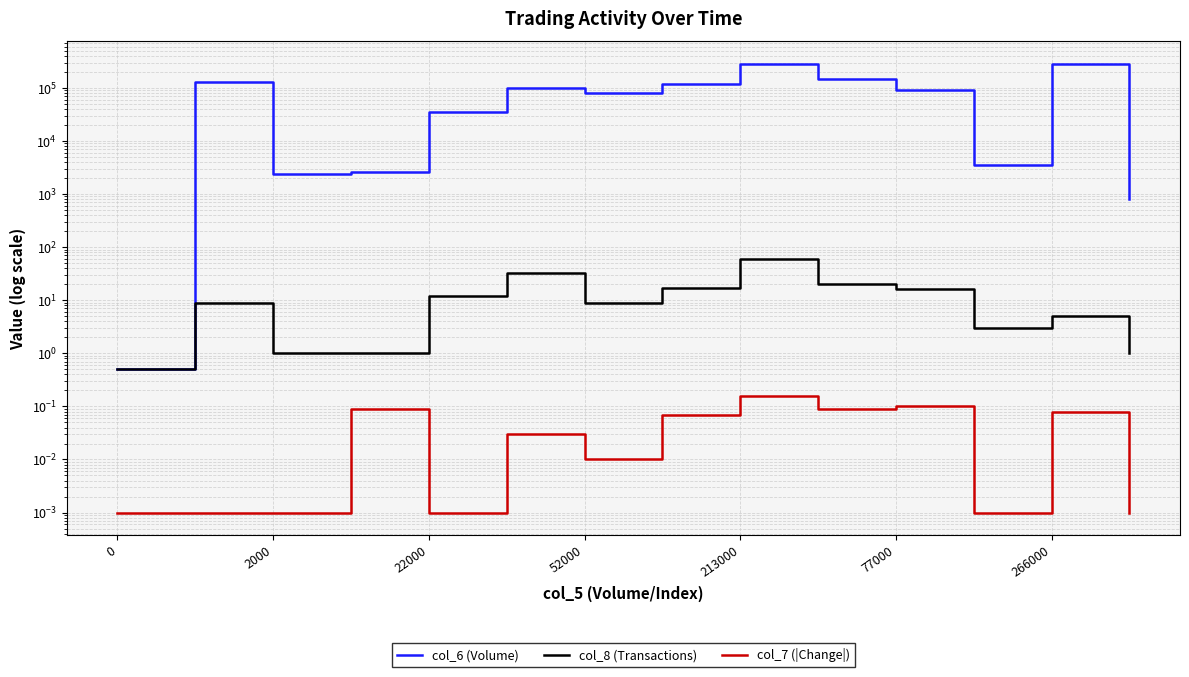

How many lines are shown in the chart?

3